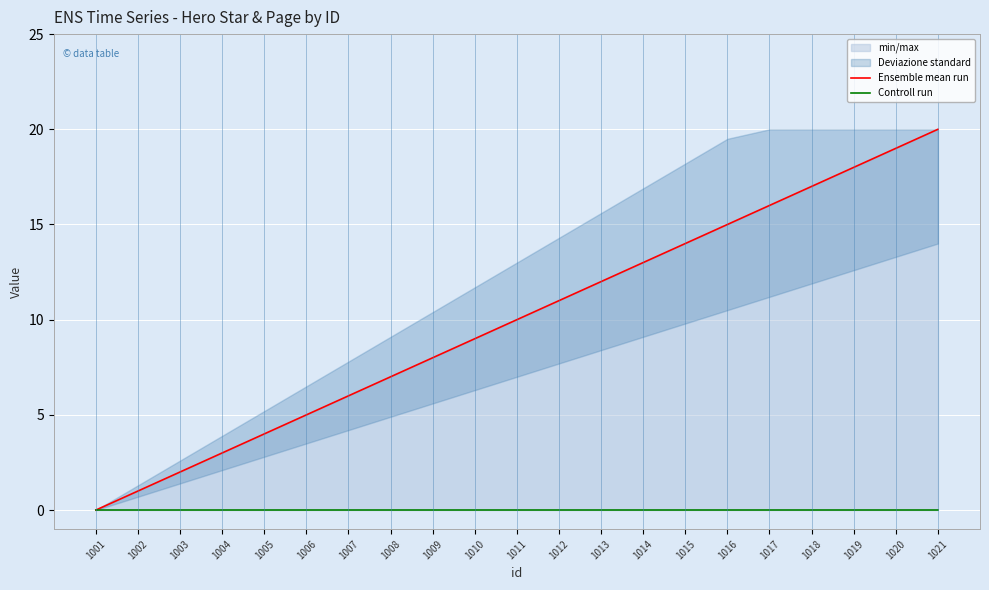

Which series has the largest range (max minus min)?

Ensemble mean run